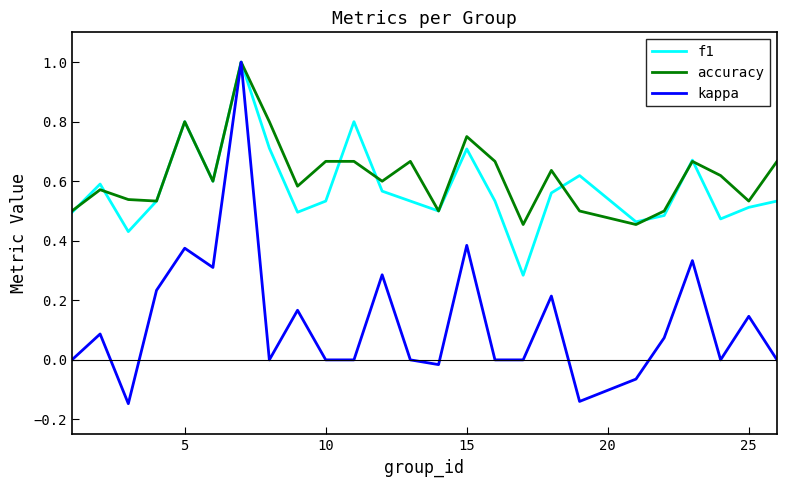

What is the highest value of the f1 series?

1.0